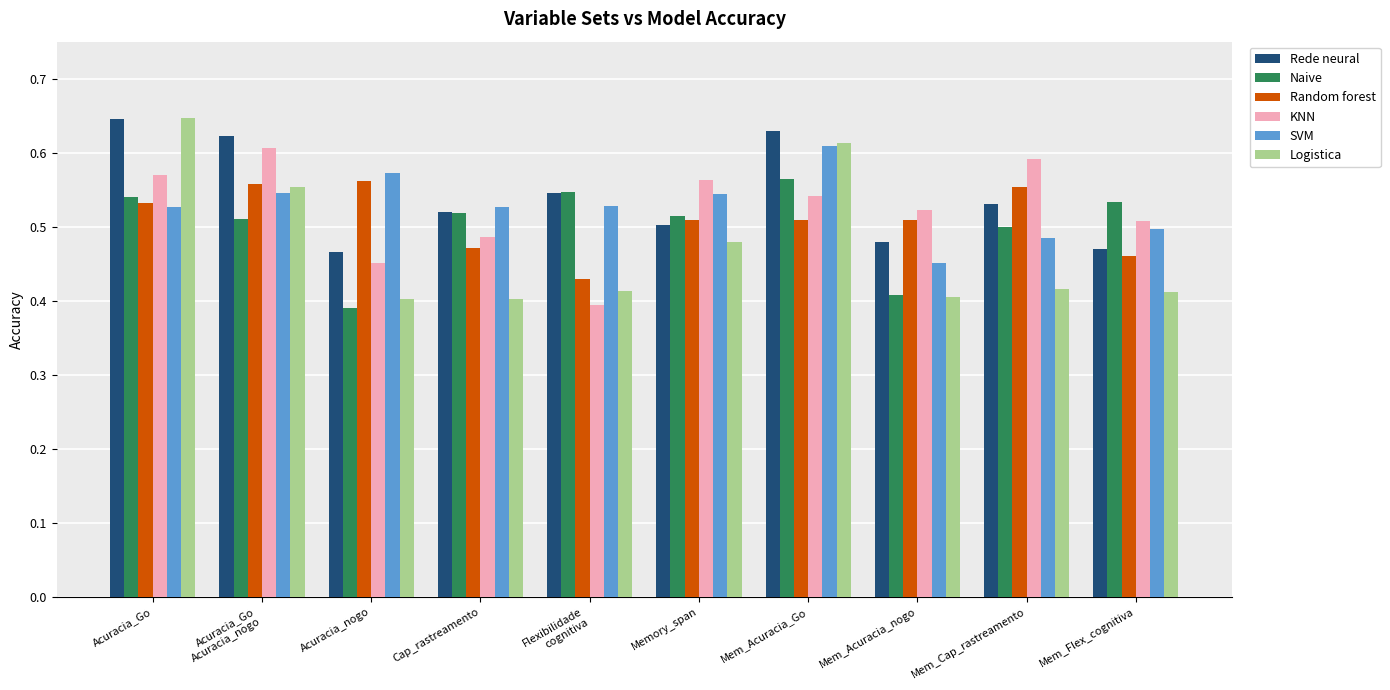

At how many categories does at least one series exceed 0?

10